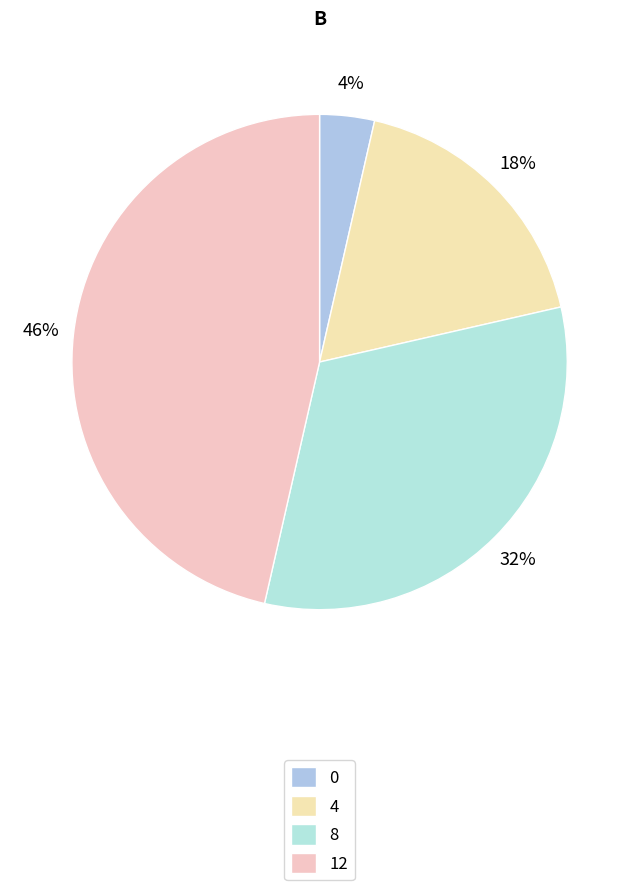

Is it true that 12 is 59% of the pie?

False